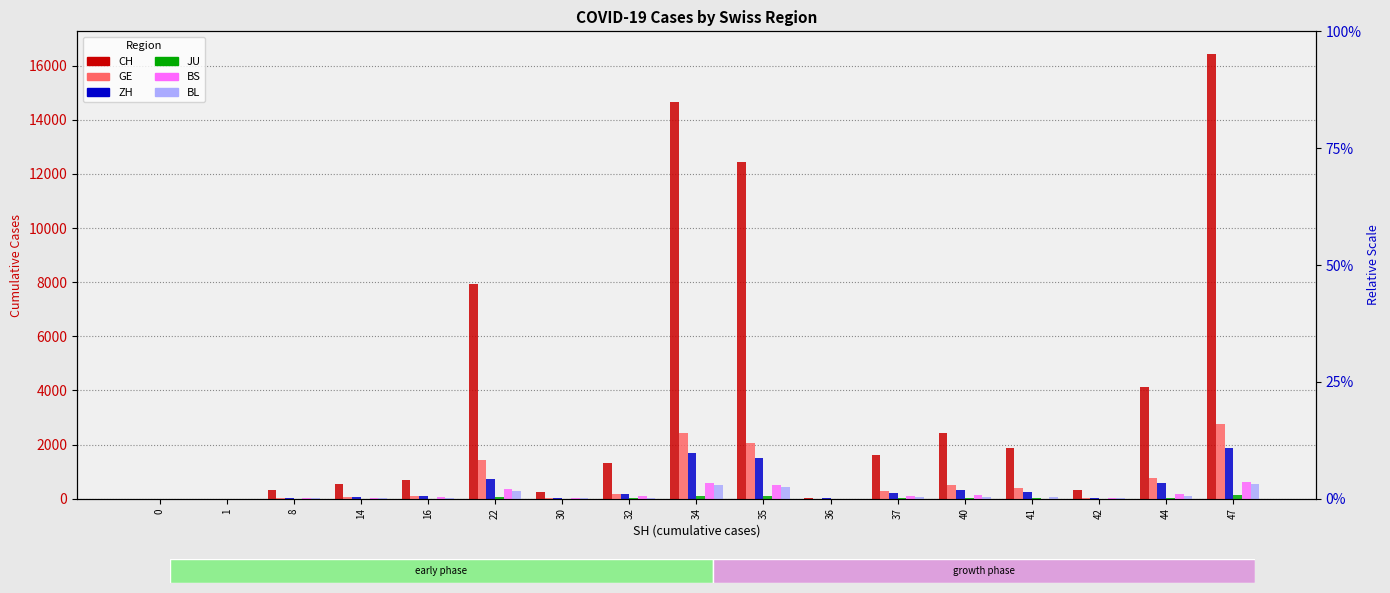

Which category has the highest value across all series?

47